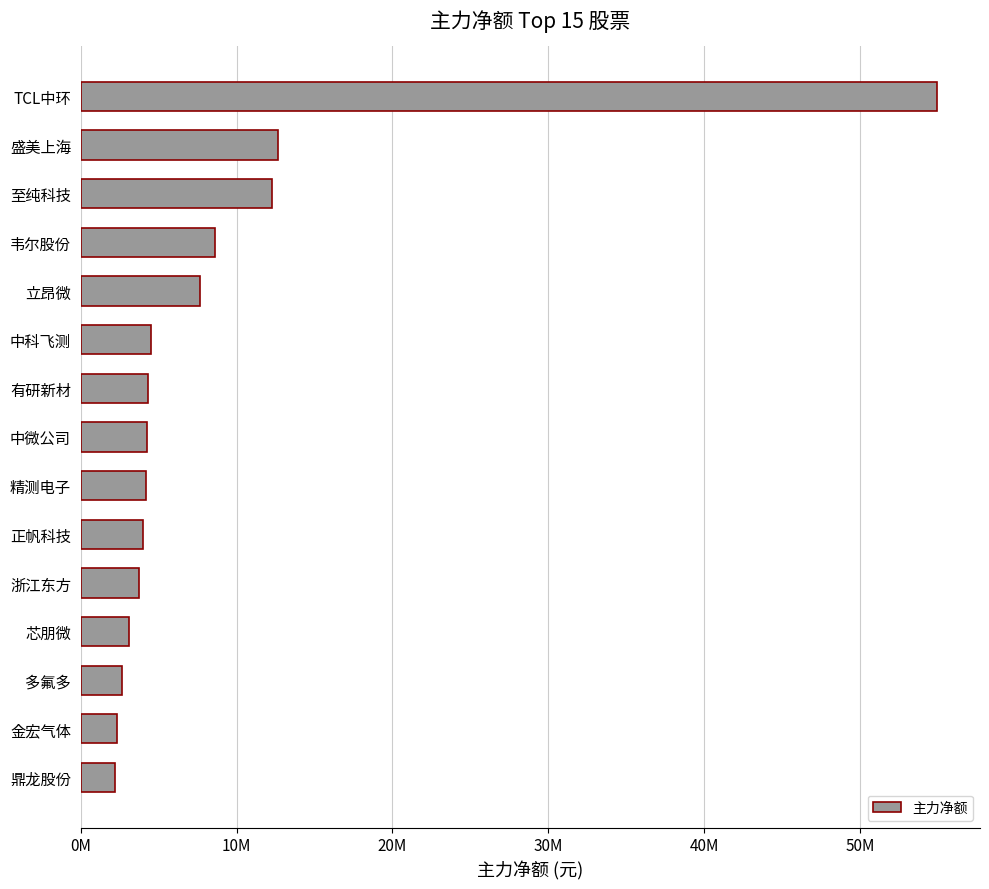

What is the greatest value displayed?

54956286